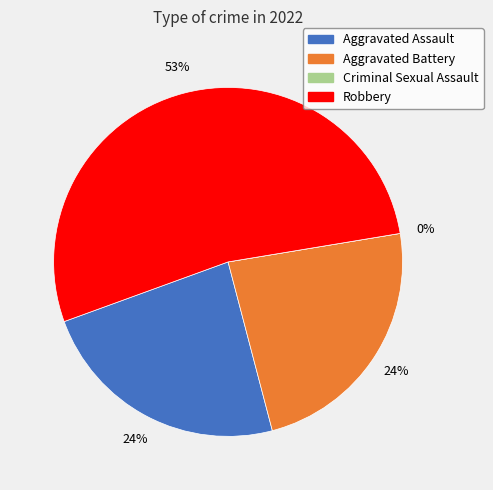

Combined, do Aggravated Assault and Criminal Sexual Assault account for over 50%?

No